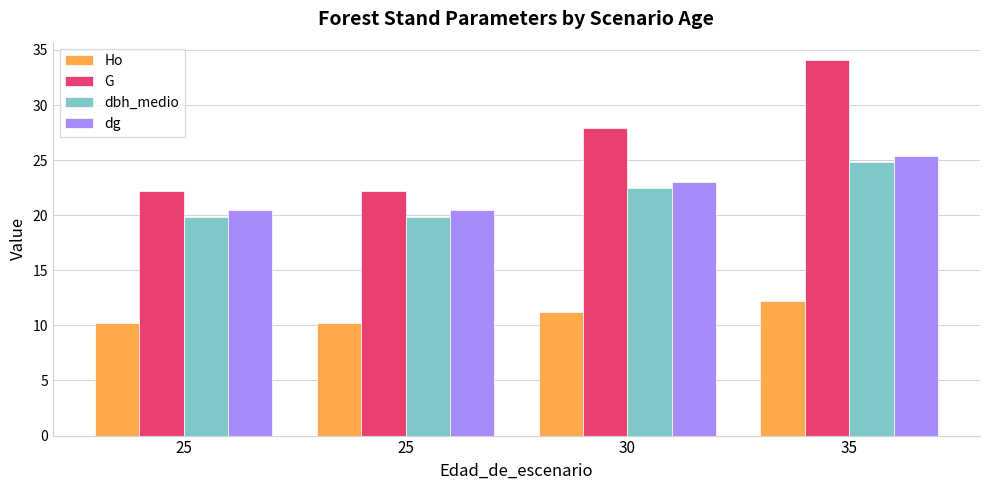

List the labels in order of dbh_medio value, smallest first.

25, 25, 30, 35